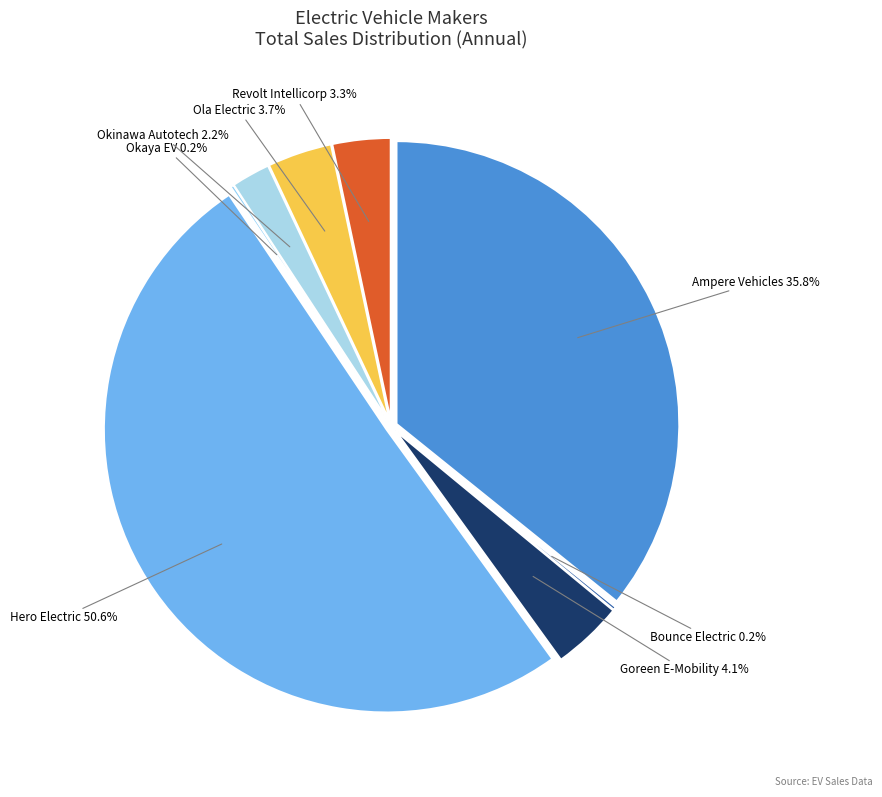

Do HERO ELECTRIC VEHICLES PVT. LTD and OLA ELECTRIC TECHNOLOGIES PVT LTD together represent more than half of the pie?

Yes